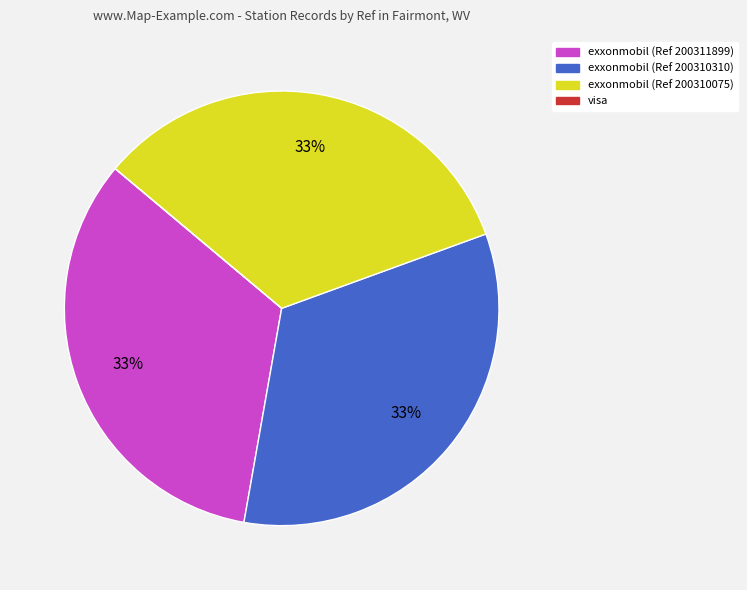

Is there a majority slice in this chart?

No